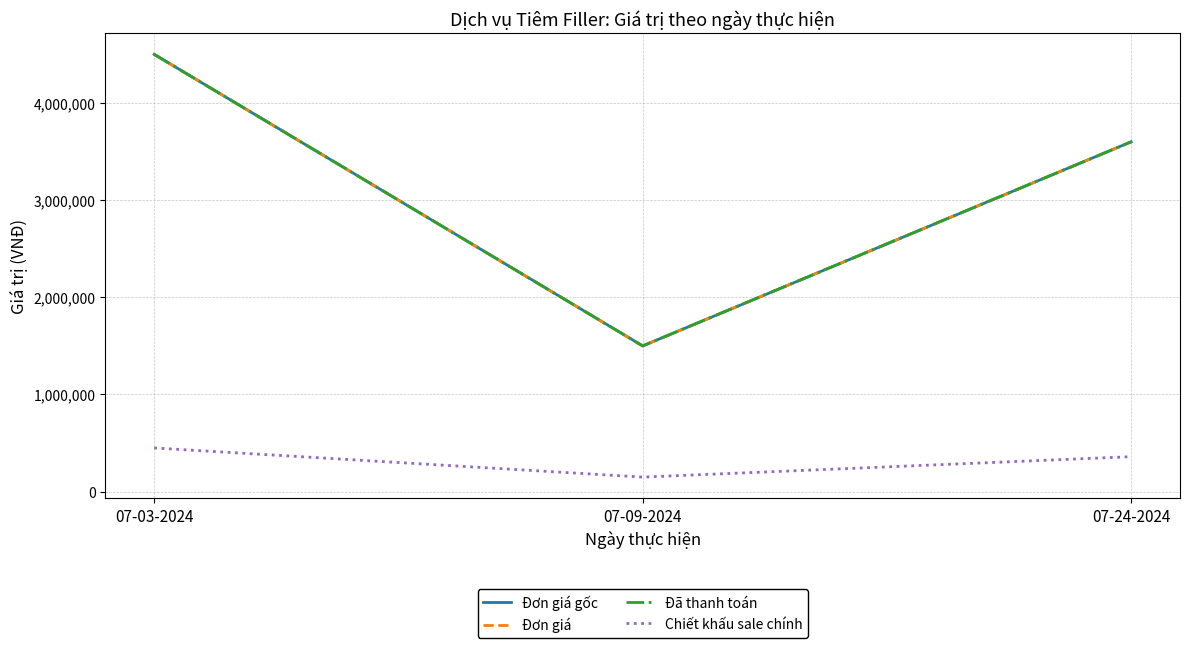

What is the maximum value shown in the chart?

4500000